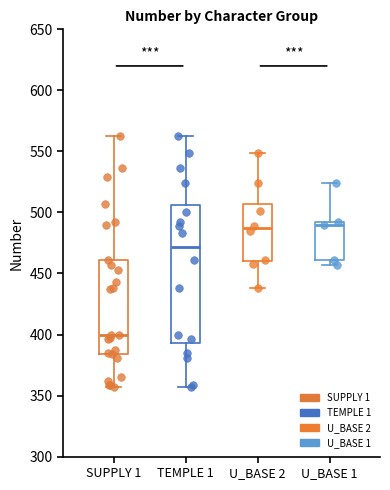

Where is the lower edge of the box for U_BASE 1 on the y-axis? The values are not printed on the chart, so give them approximately, as read against the axis.

460